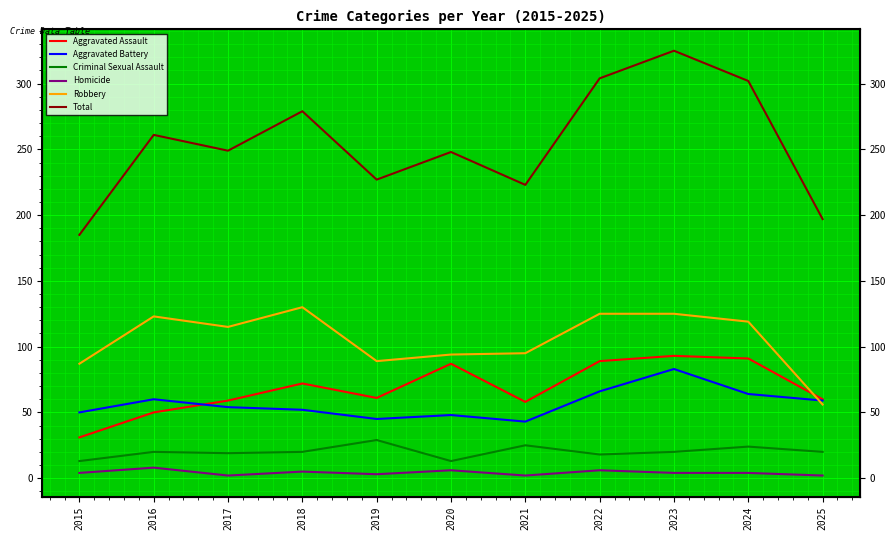

What is the difference between the Aggravated Assault values at 2015 and 2018?

41